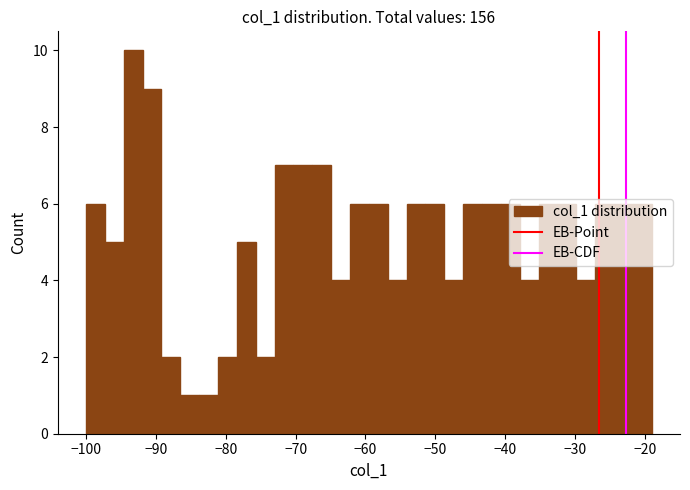

Around what value on the x-axis is the tallest bar? Give the approximate position of its centre, as read against the axis.

-93